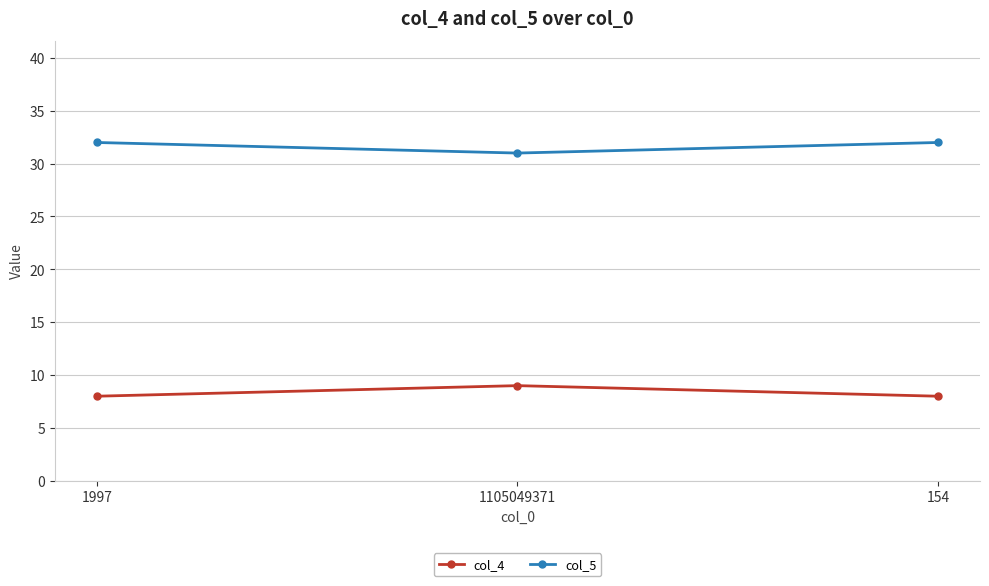

What position from the right is 1105049371?

2